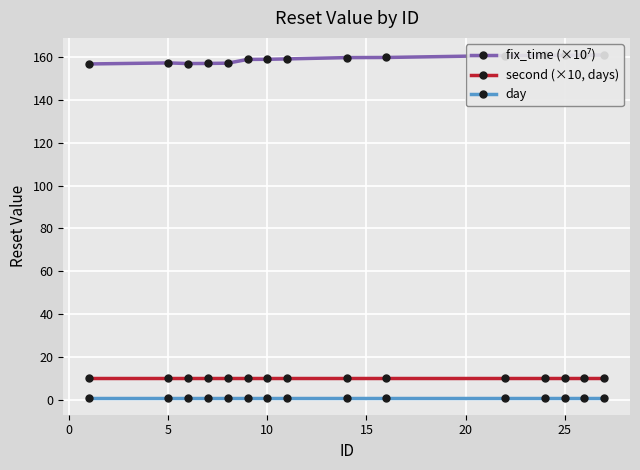

True or false: second (×10, days) and day intersect in this chart.

False